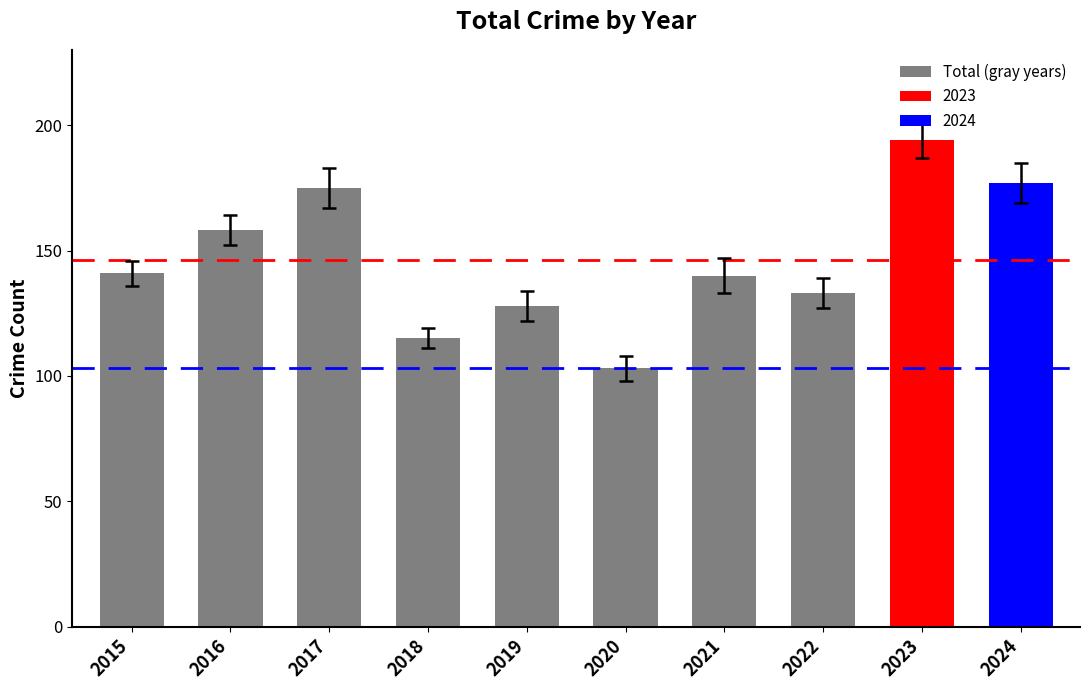

Are the bars horizontal?

No